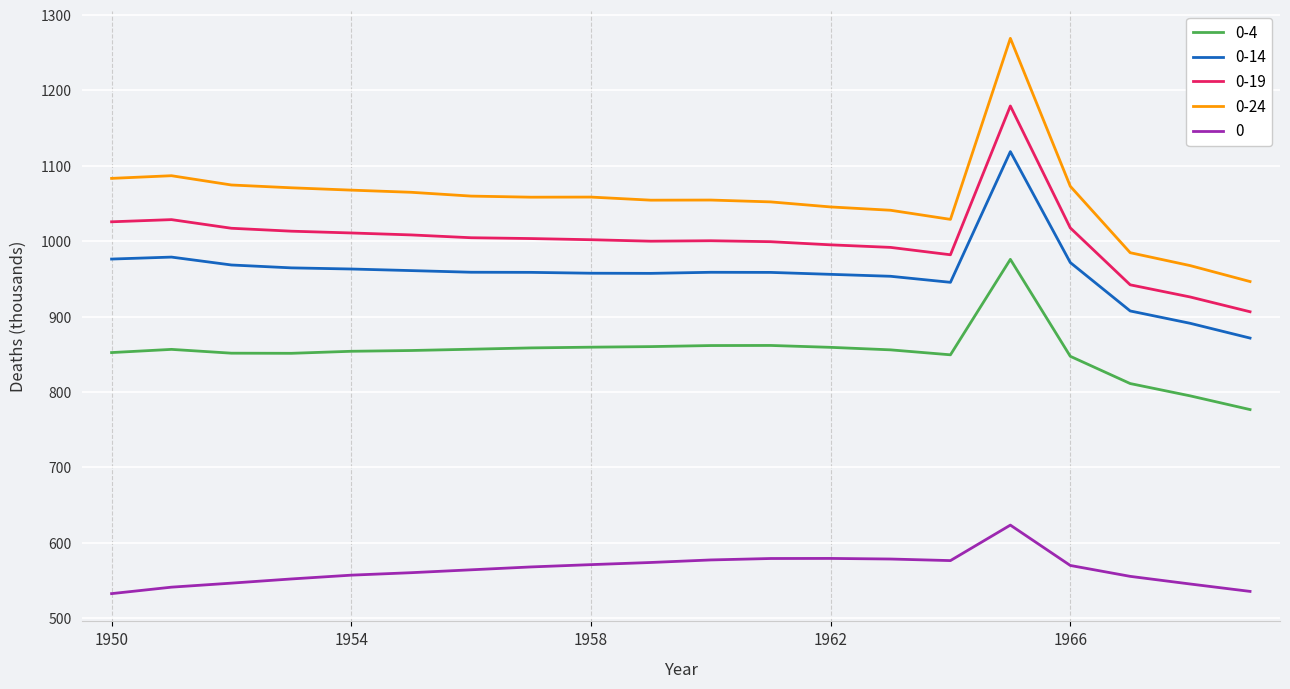

What is the difference between the maximum and minimum values in the 0-19 series?

272.9